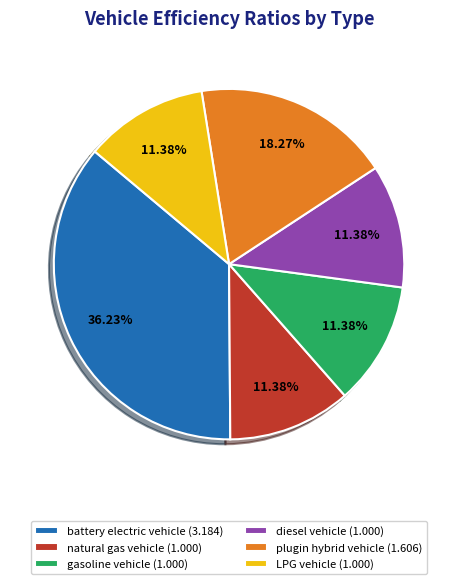

To the nearest percent, what portion does battery electric vehicle represent?

36%